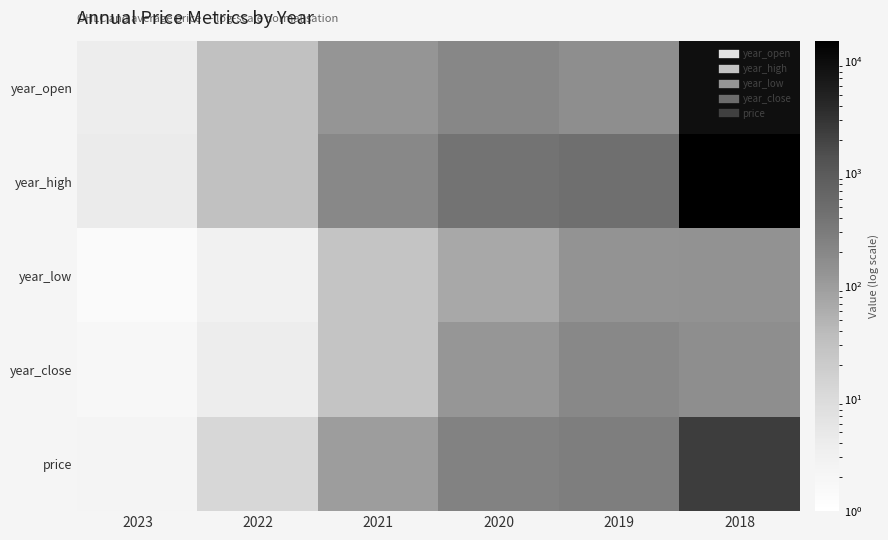

What is the difference between the highest and lowest values at 2023?

2.8